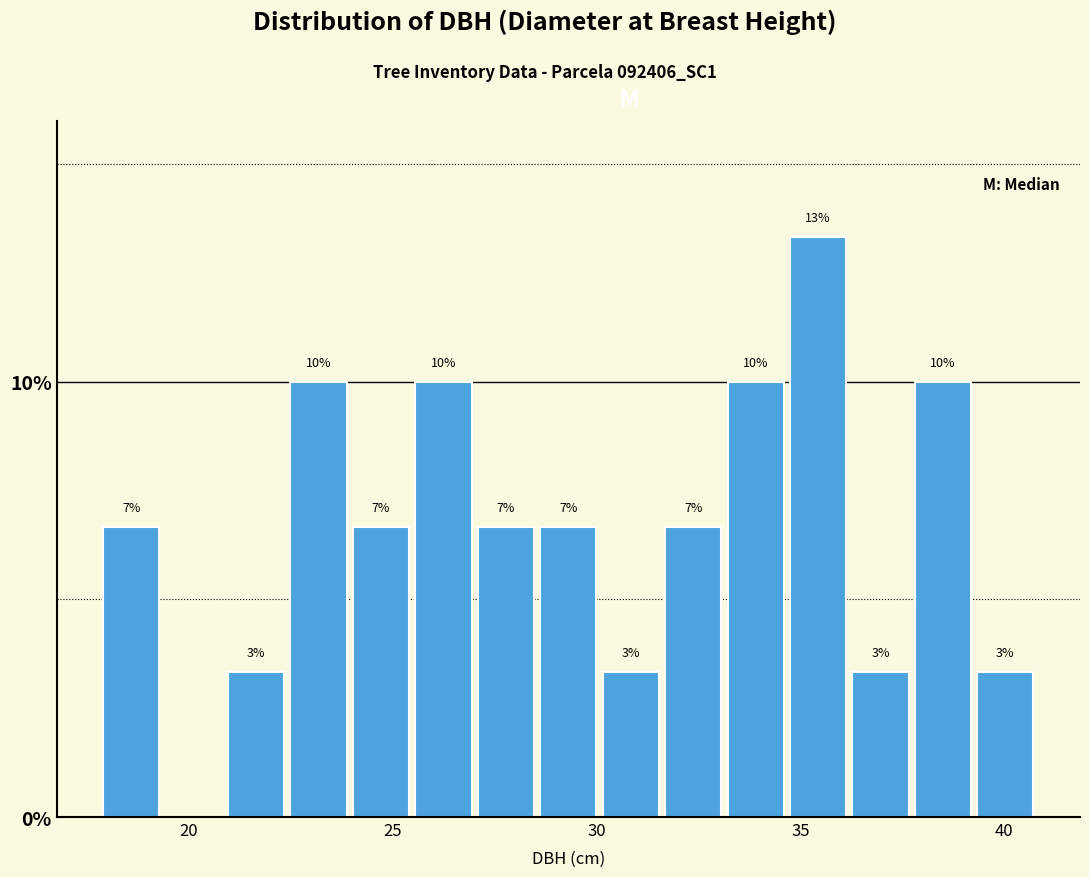

Read against the x-axis, roughly where is the centre of the tallest bar?

35.5